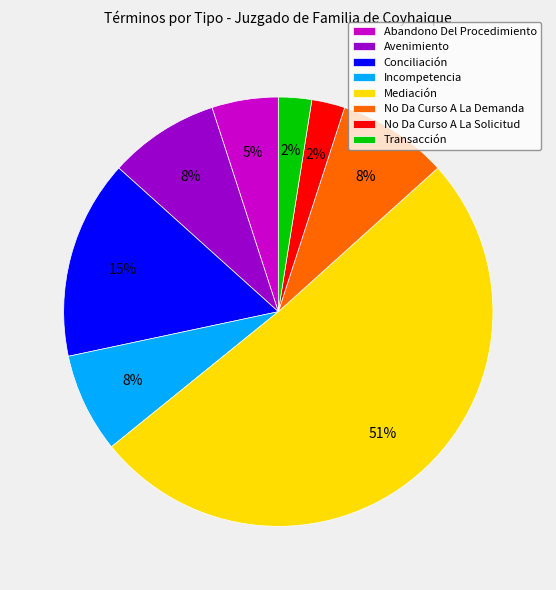

True or false: Incompetencia accounts for 8% of the total.

True